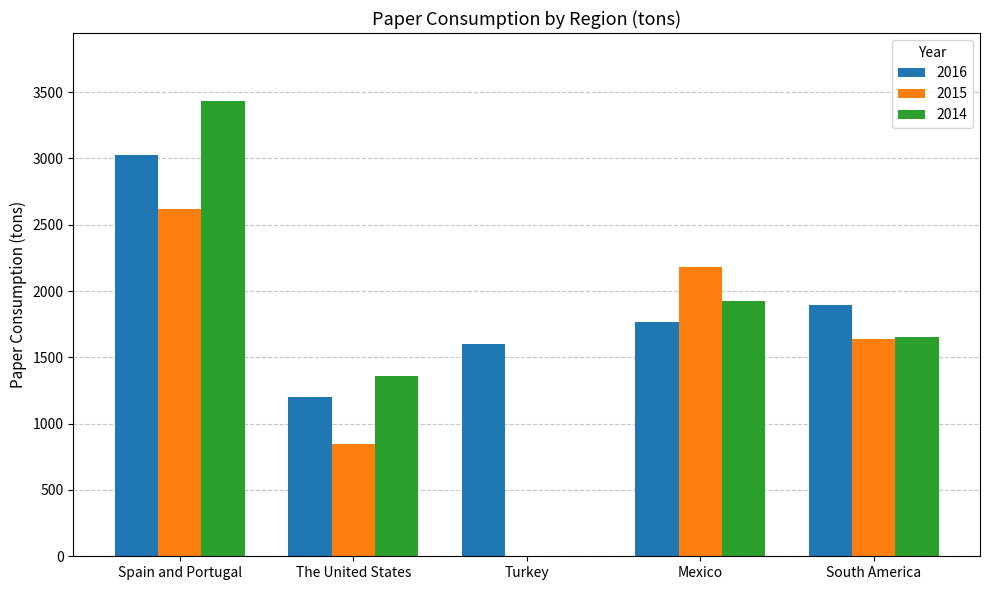

True or false: 2016 has a value of 1897 at South America.

True